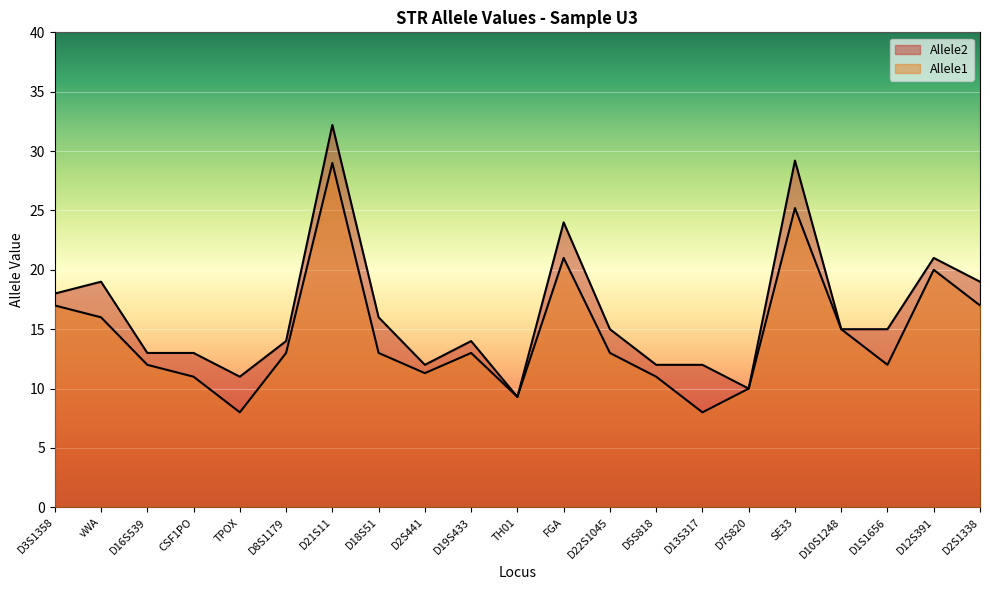

True or false: Allele1 and Allele2 intersect in this chart.

False